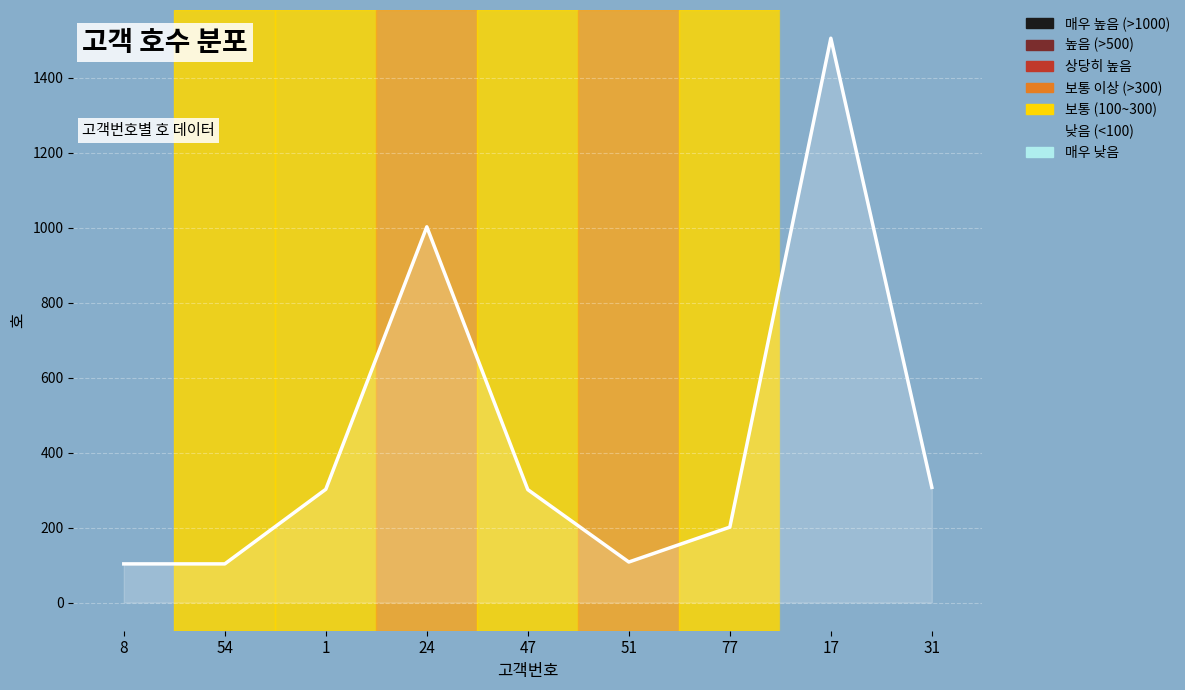

What is the sum of the values at 31 and 54?

410